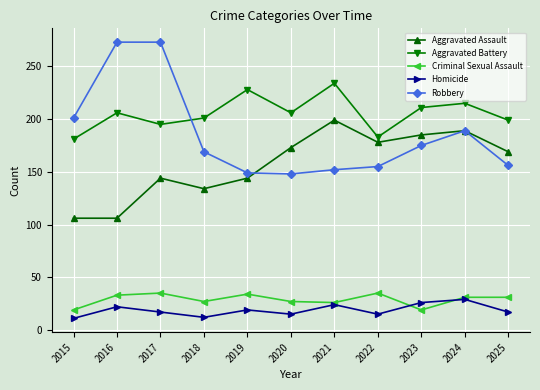

How many interior local peaks does the Homicide series have?

4